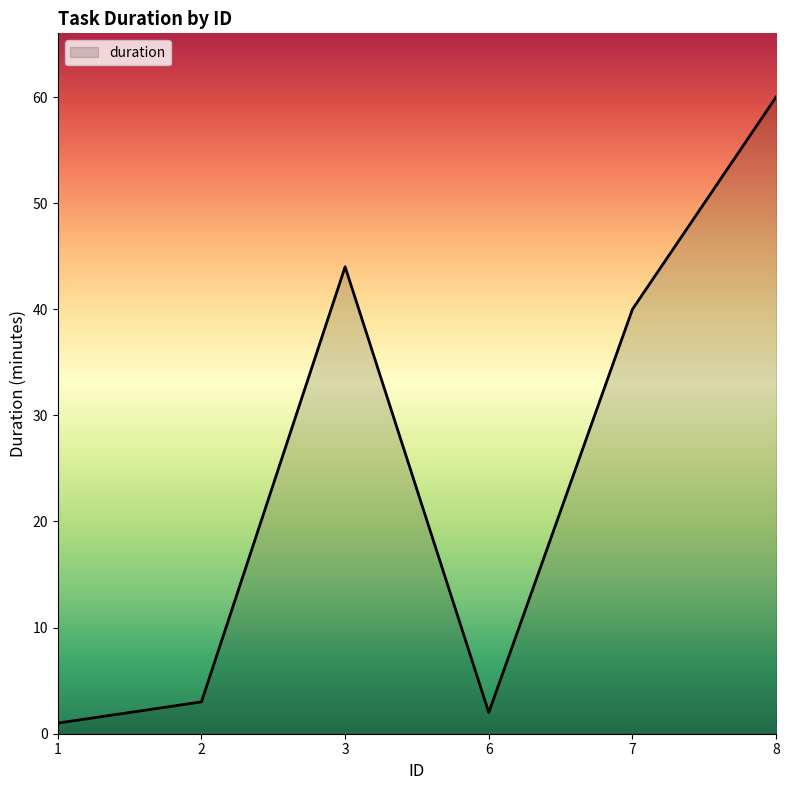

How many values are below 40?

3